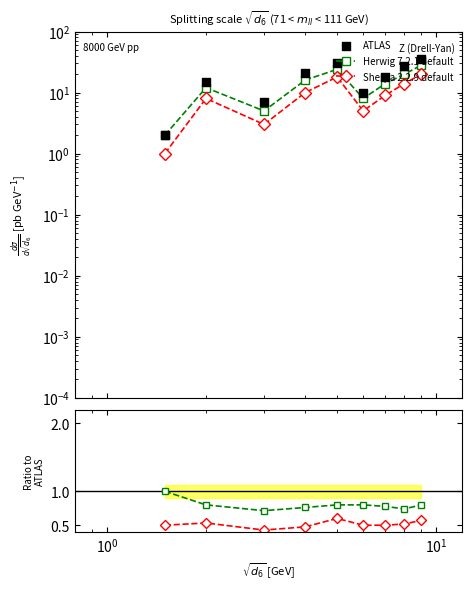

Which series reaches the minimum Y coordinate?

Sherpa 2.2.9 default